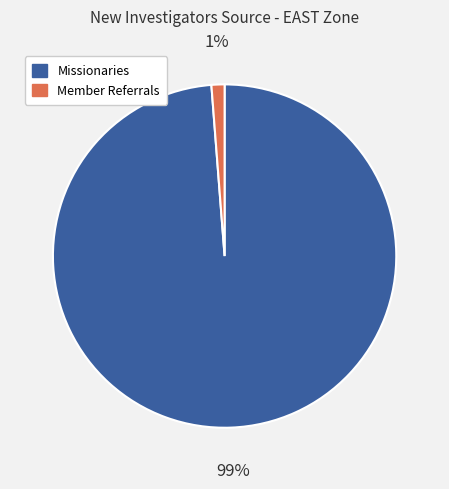

To the nearest percent, what is the average slice percentage?

50%